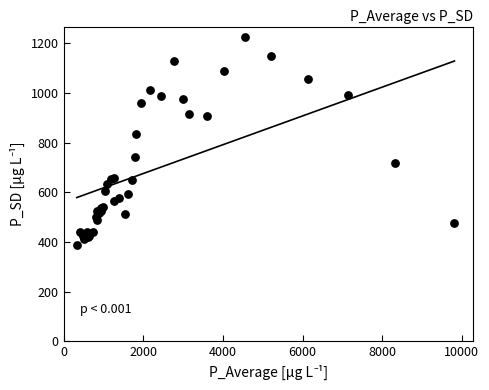

What Y value in the scatter plot is closest to 807?

833.8